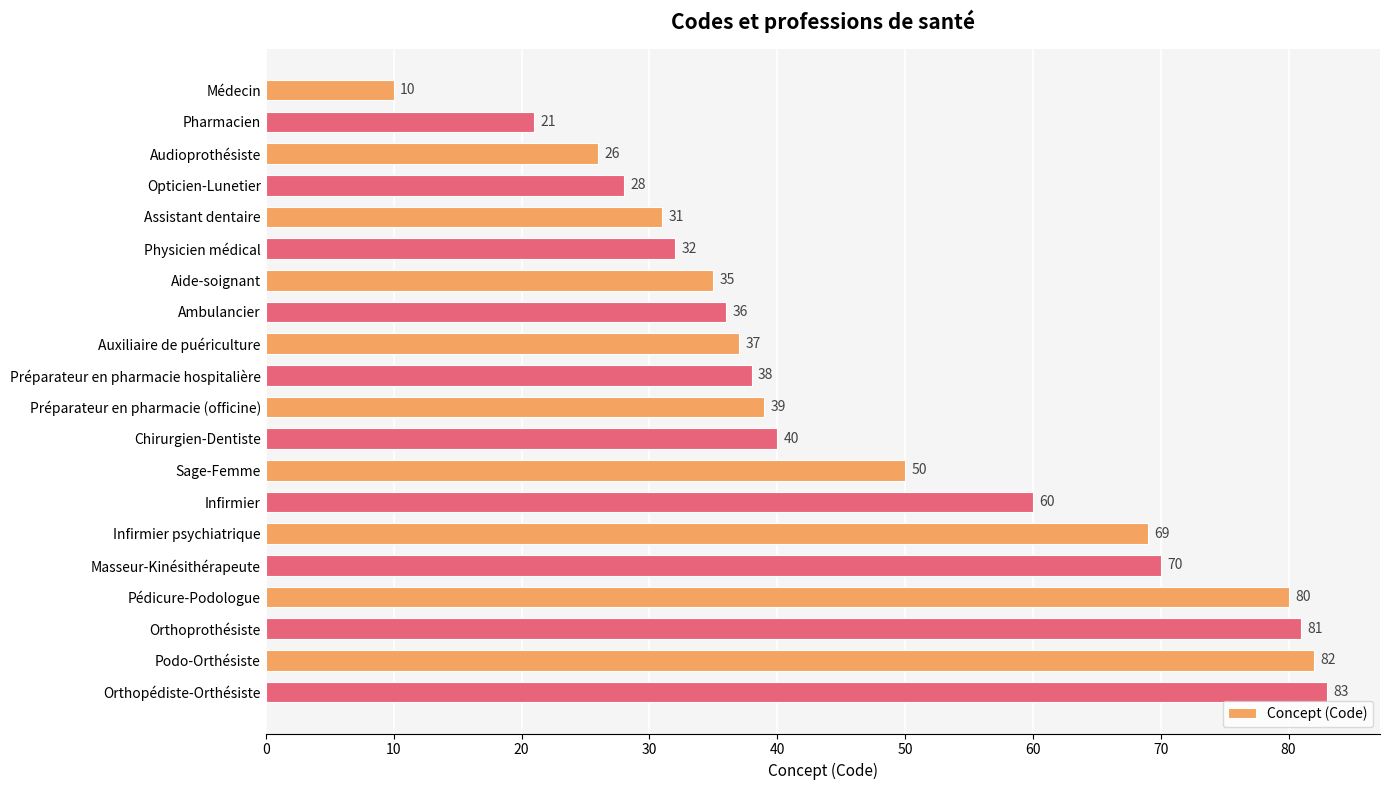

Where is the data nearest to the value 46?

Sage-Femme